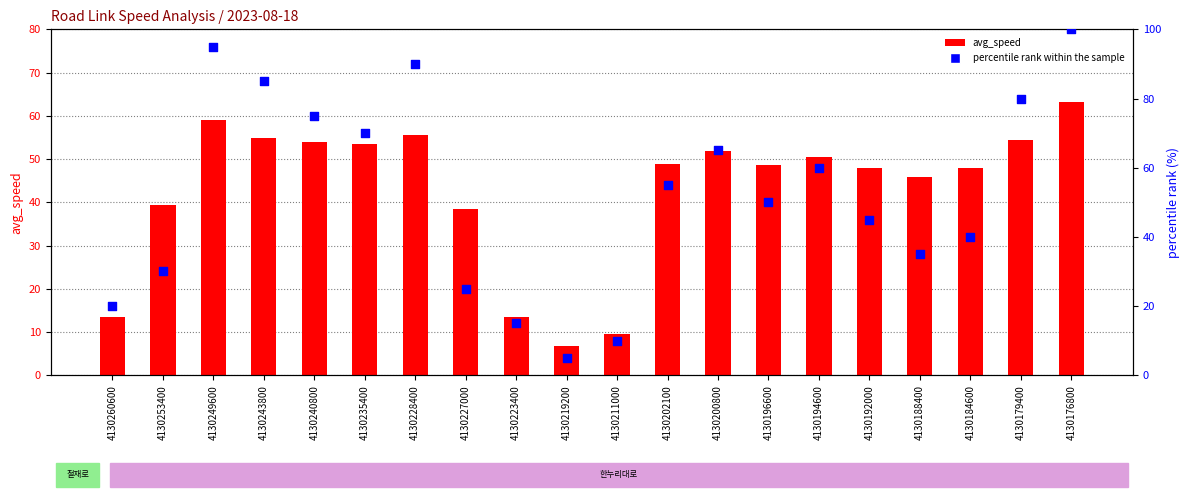

What is the total value across all series at 4130188400?

80.8